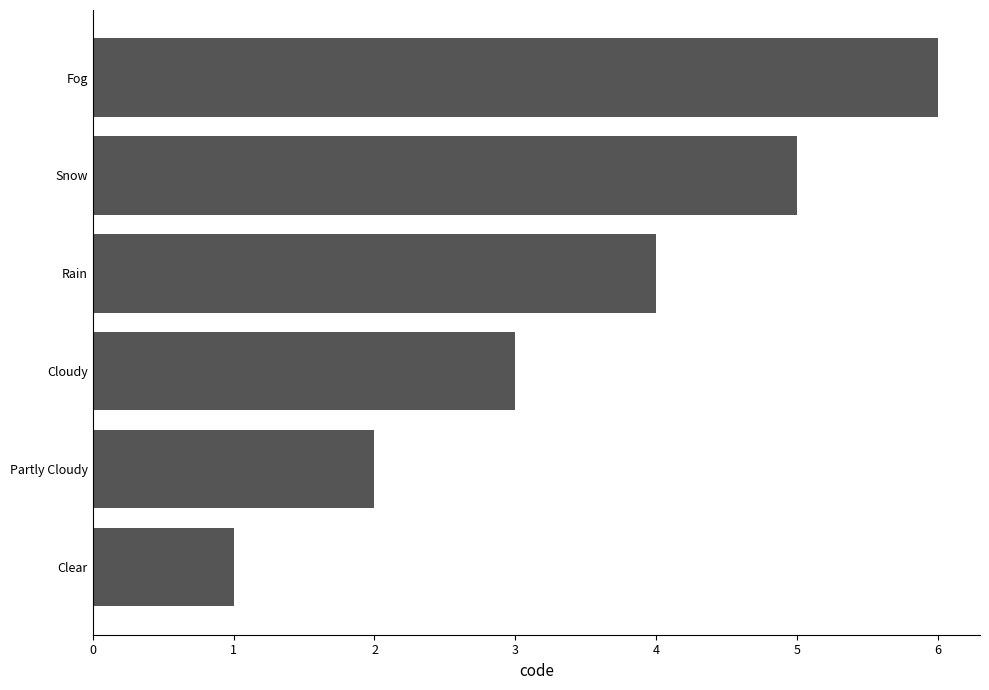

What is the difference between the maximum and minimum values?

5